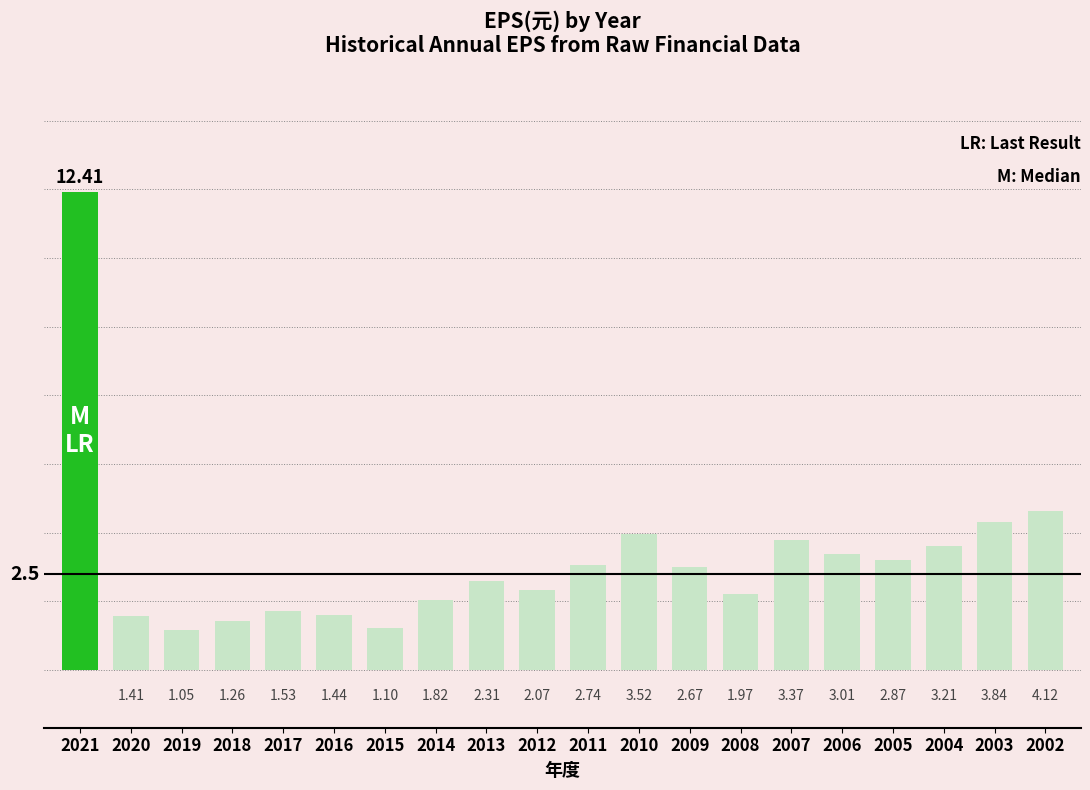

Rank the categories by value from highest to lowest.

2021, 2002, 2003, 2010, 2007, 2004, 2006, 2005, 2011, 2009, 2013, 2012, 2008, 2014, 2017, 2016, 2020, 2018, 2015, 2019